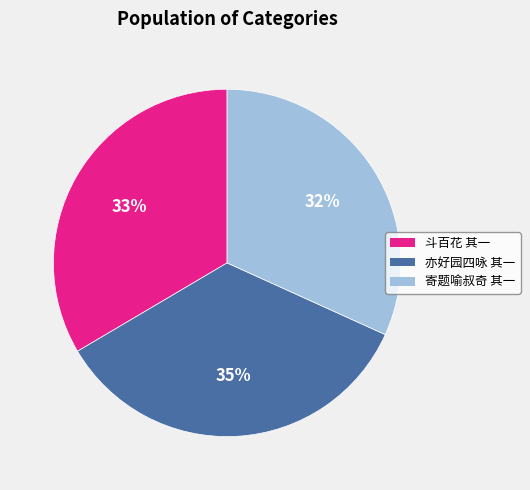

Do 寄题喻叔奇 其一 and 斗百花 其一 together represent more than half of the pie?

Yes